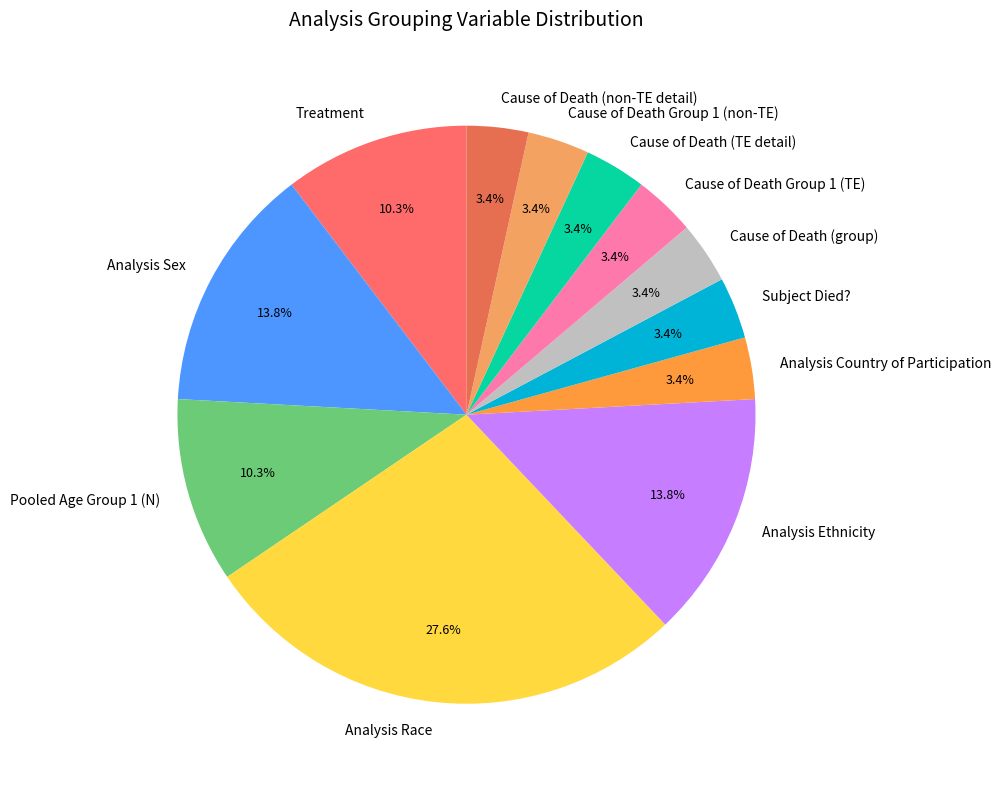

To the nearest percent, what is the average slice percentage?

8%